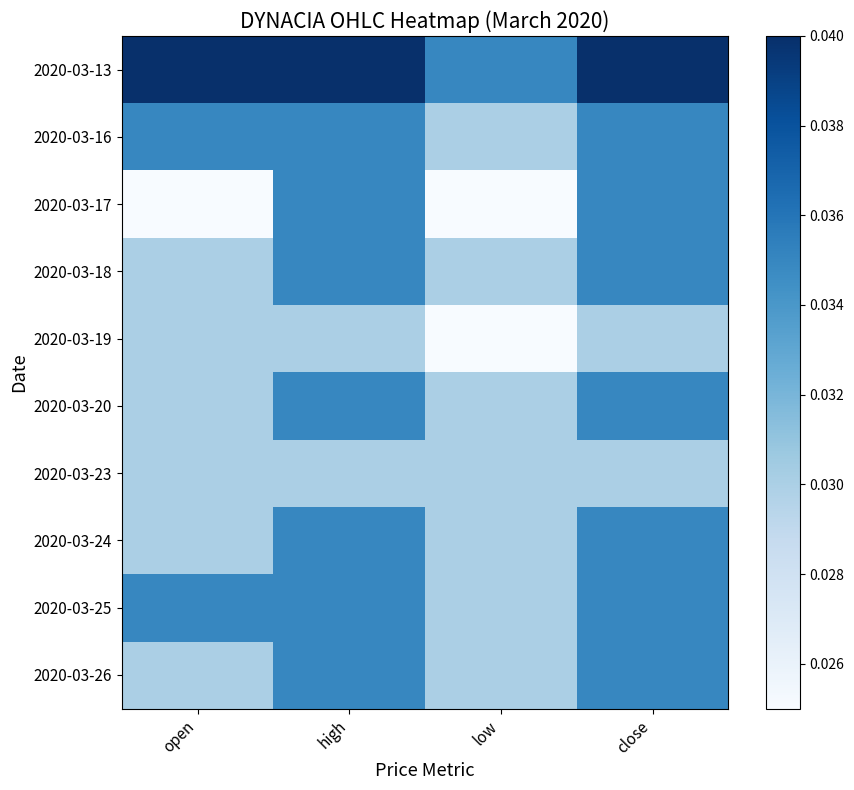

What is the total value across all series at close?

0.3